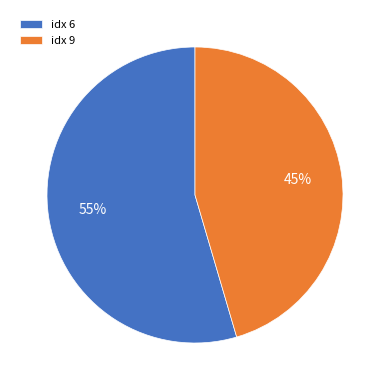

Count the number of slices in the pie.

2